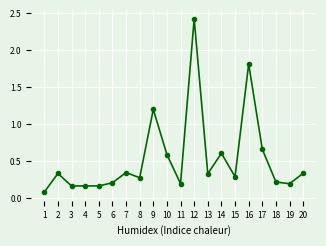

At which label is the value closest to 1?

9